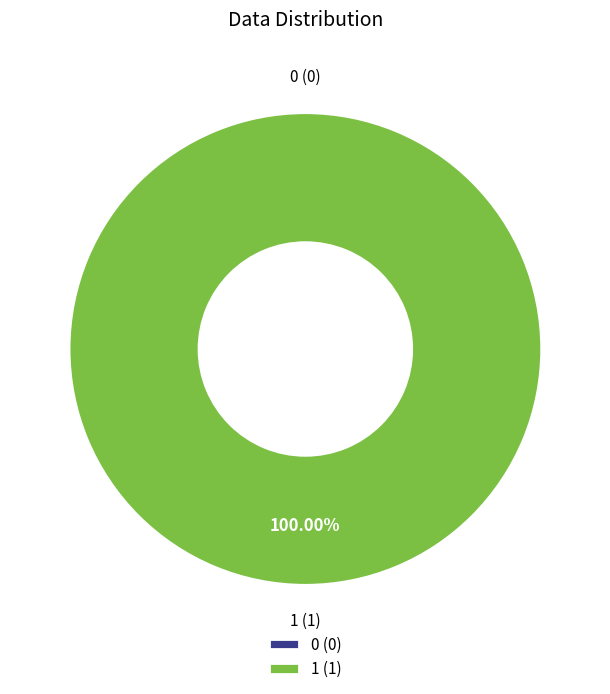

What percentage do 1 and 0 together represent?

100.0%